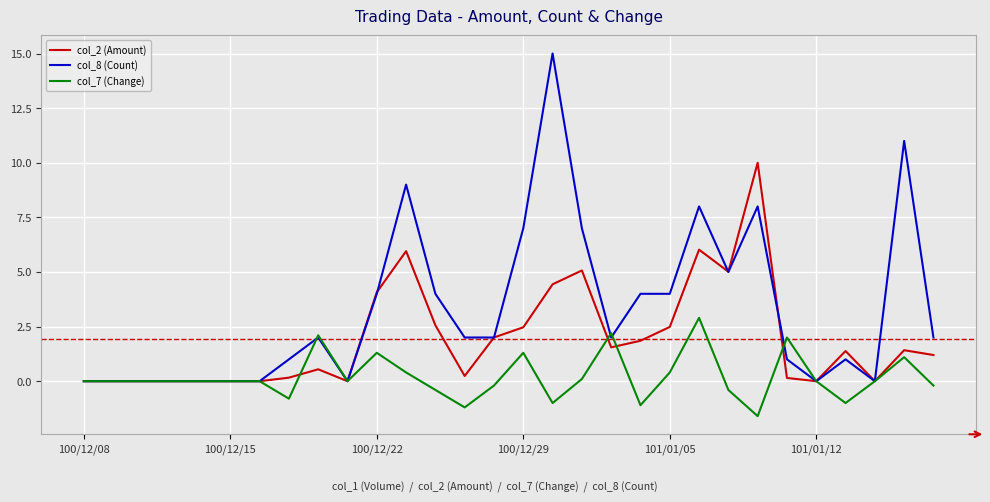

What is the smallest value displayed?

-1.6